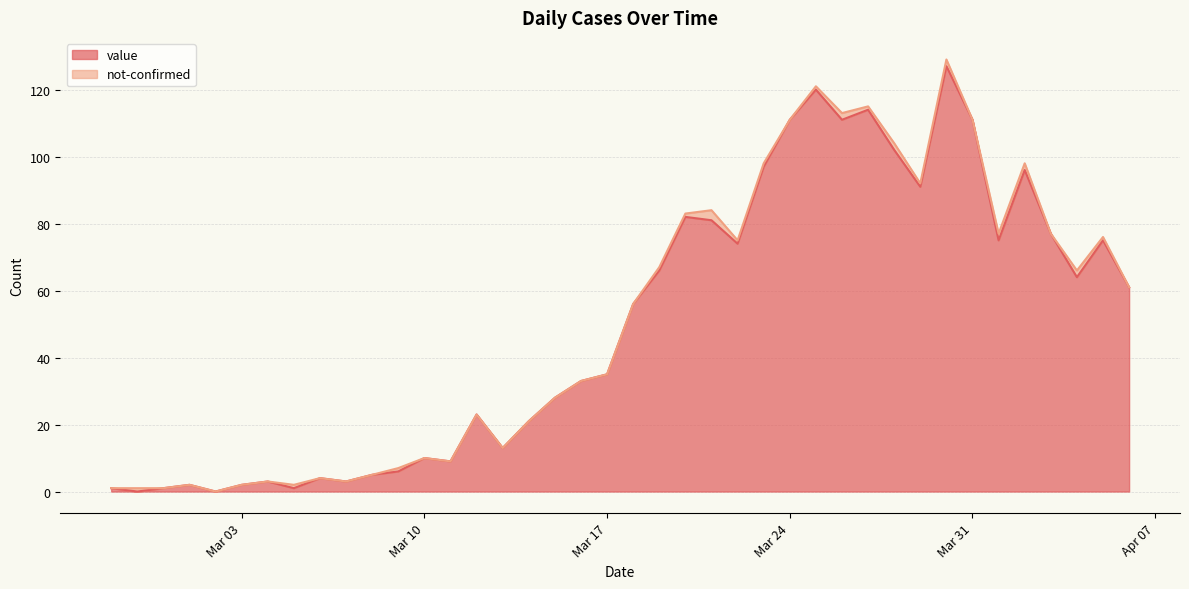

At which label is the value closest to 63?

2020-04-04